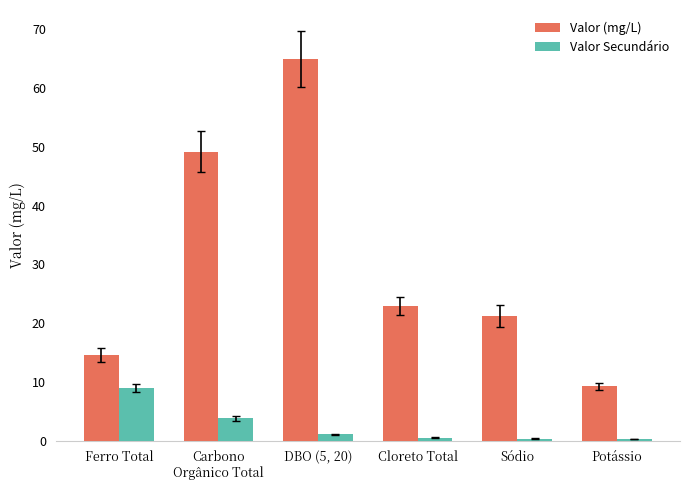

What is the sum of all Valor Secundário values?

15.0